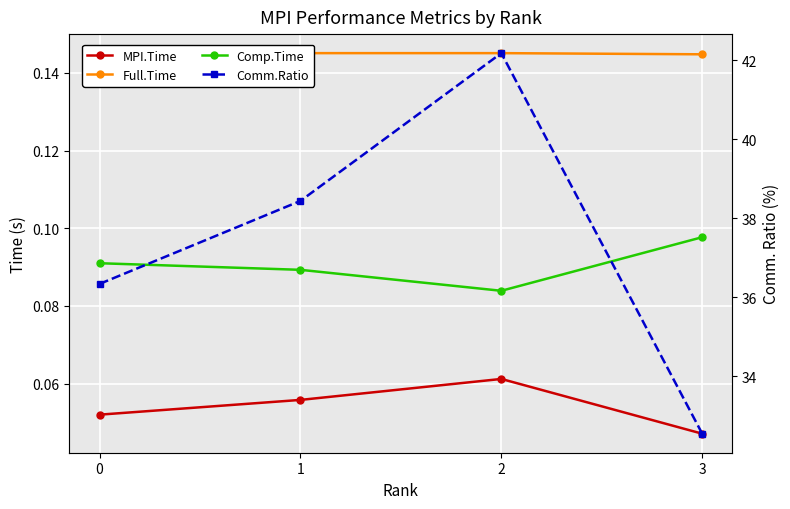

True or false: MPI.Time and Full.Time intersect in this chart.

False